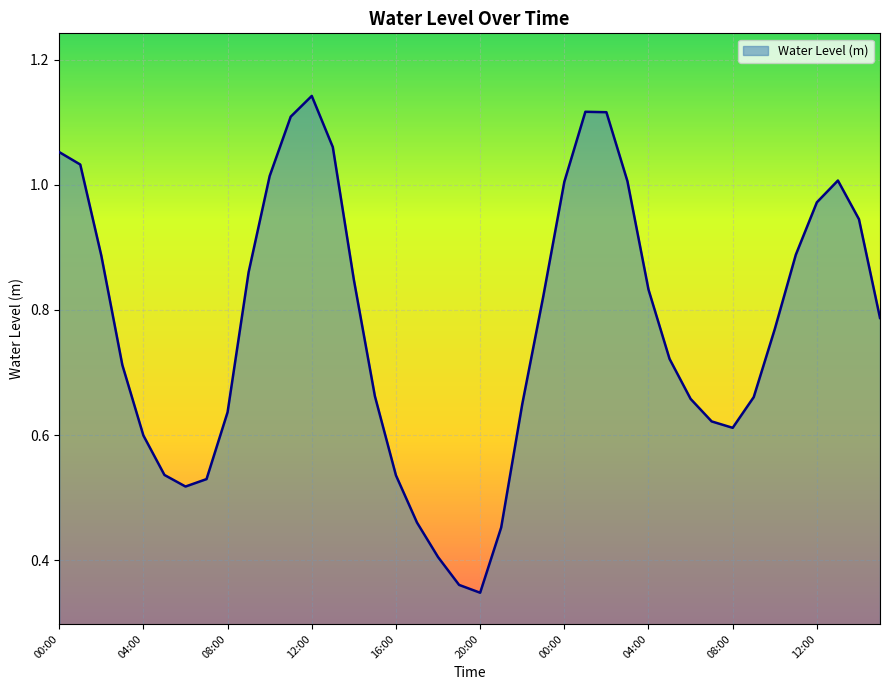

List the labels in order of value, smallest first.

20:00, 19:00, 18:00, 21:00, 17:00, 06:00, 07:00, 16:00, 05:00, 04:00, 08:00, 07:00, 08:00, 22:00, 06:00, 09:00, 15:00, 03:00, 05:00, 10:00, 15:00, 23:00, 04:00, 14:00, 09:00, 02:00, 11:00, 14:00, 12:00, 00:00, 03:00, 13:00, 10:00, 01:00, 00:00, 13:00, 11:00, 02:00, 01:00, 12:00